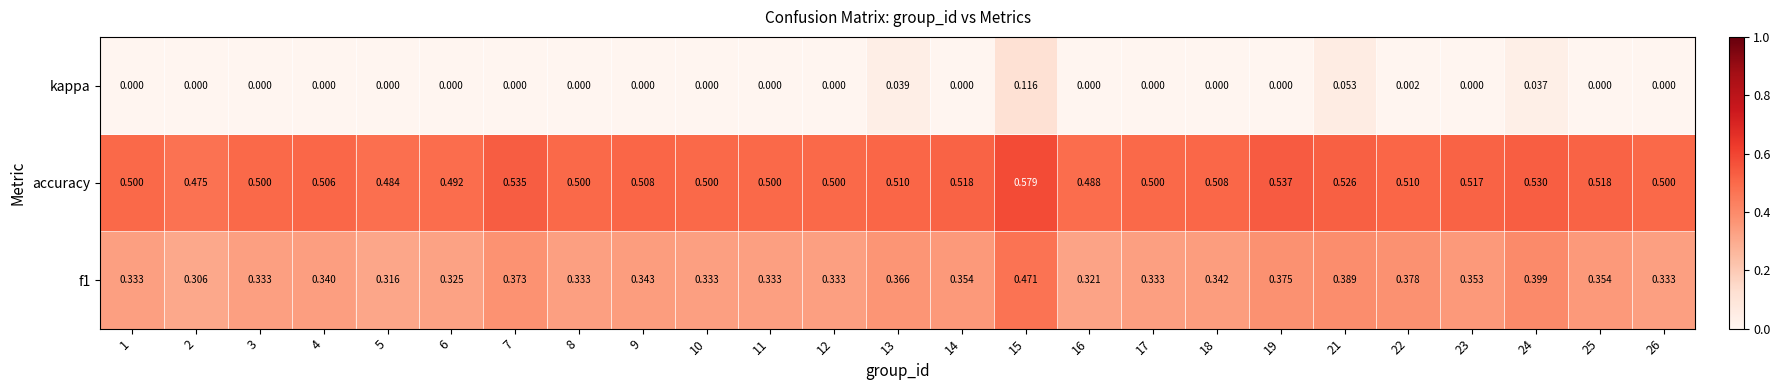

Between 24 and 26, which series saw the biggest shift?

f1